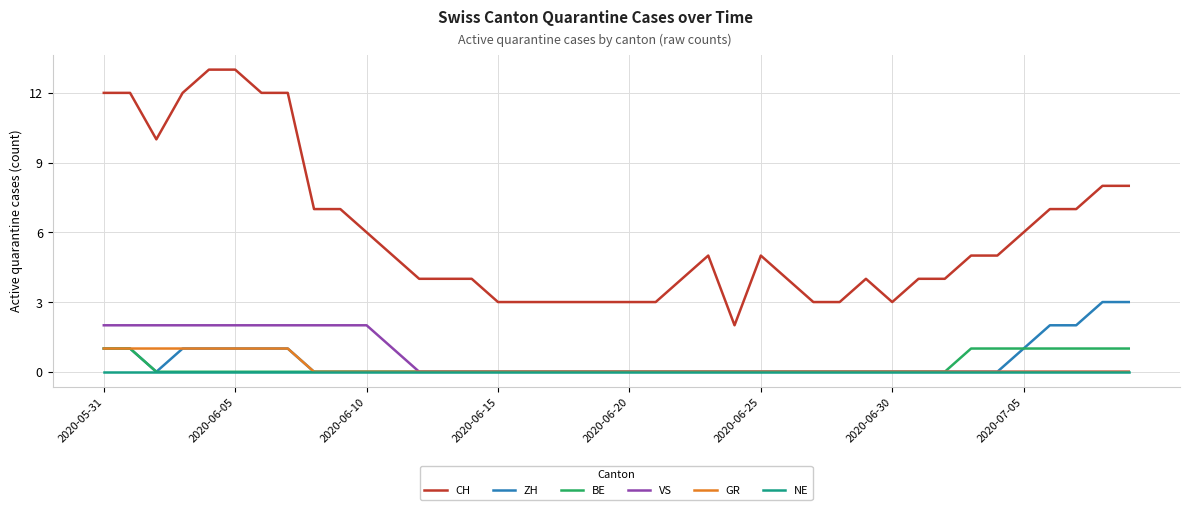

True or false: NE and CH cross at least once.

False